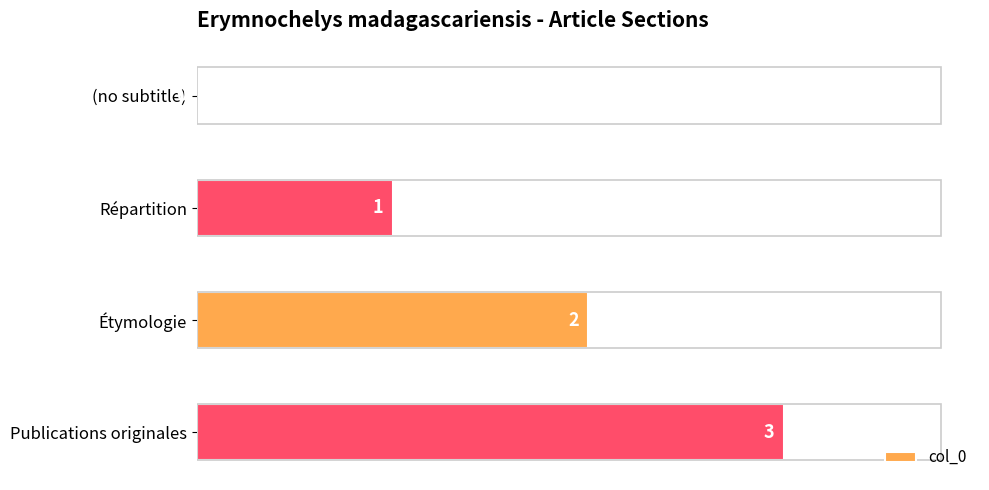

The chart shows a value of 3 at Publications originales. True or false?

True